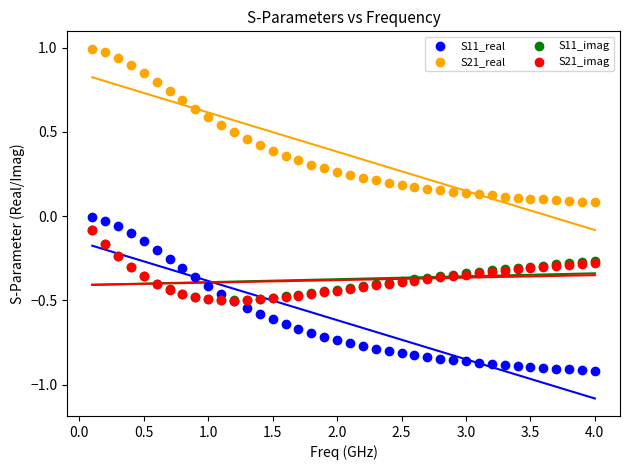

What are all the series names shown in the legend?

S11_real, S21_real, S11_imag, S21_imag